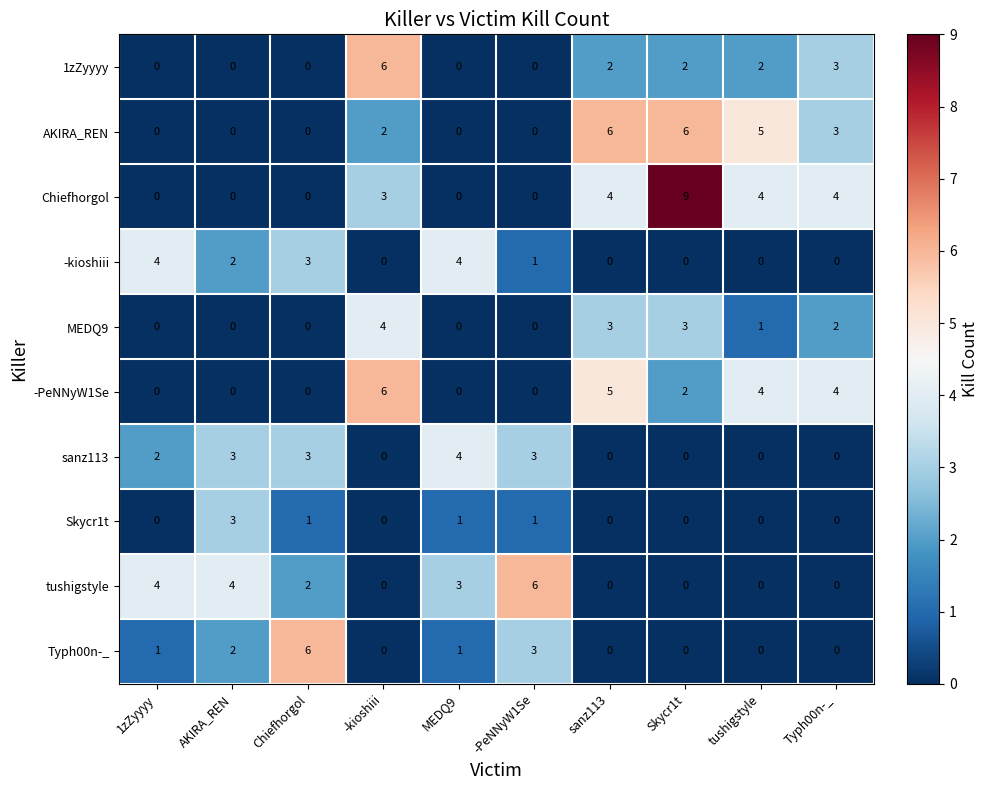

What is the difference between the highest and lowest values at Skycr1t?

9